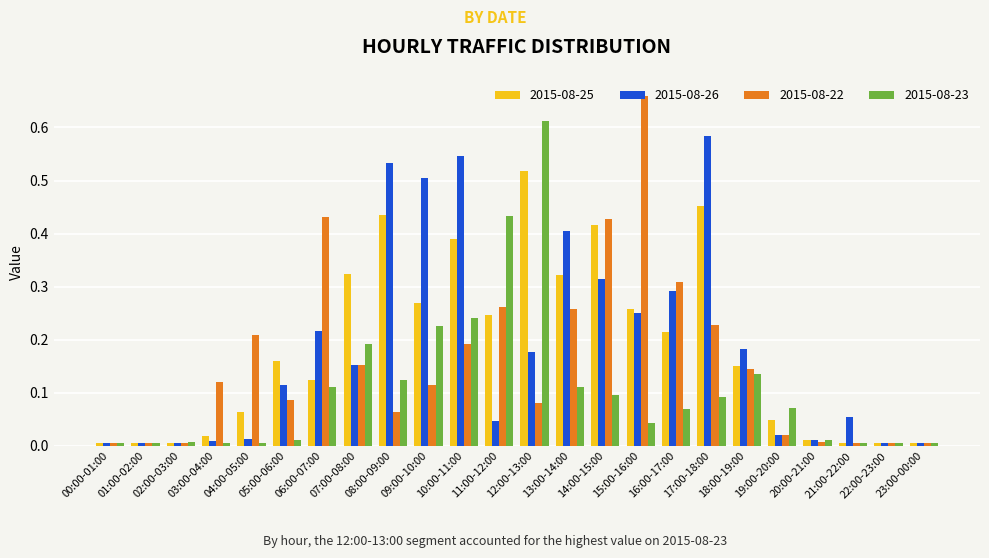

What is the label of the 15th bar from the left?

14:00-15:00